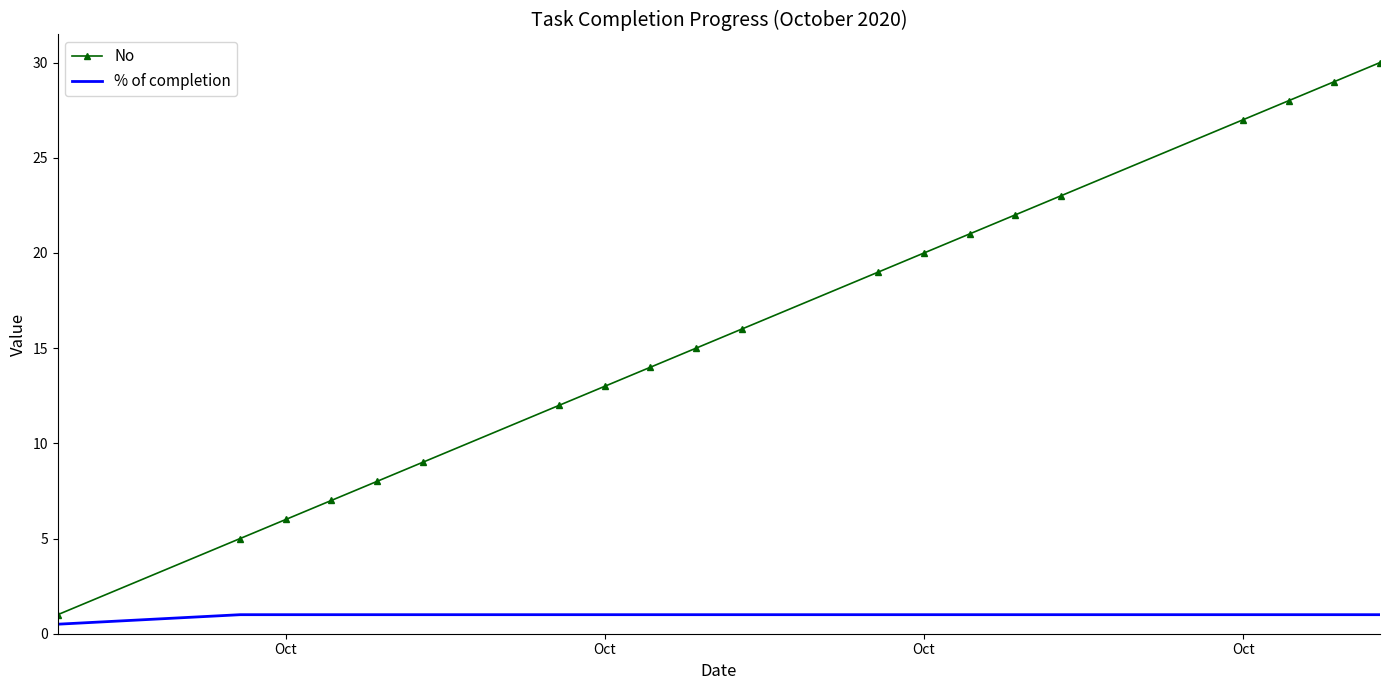

What is the greatest value displayed?

30.0